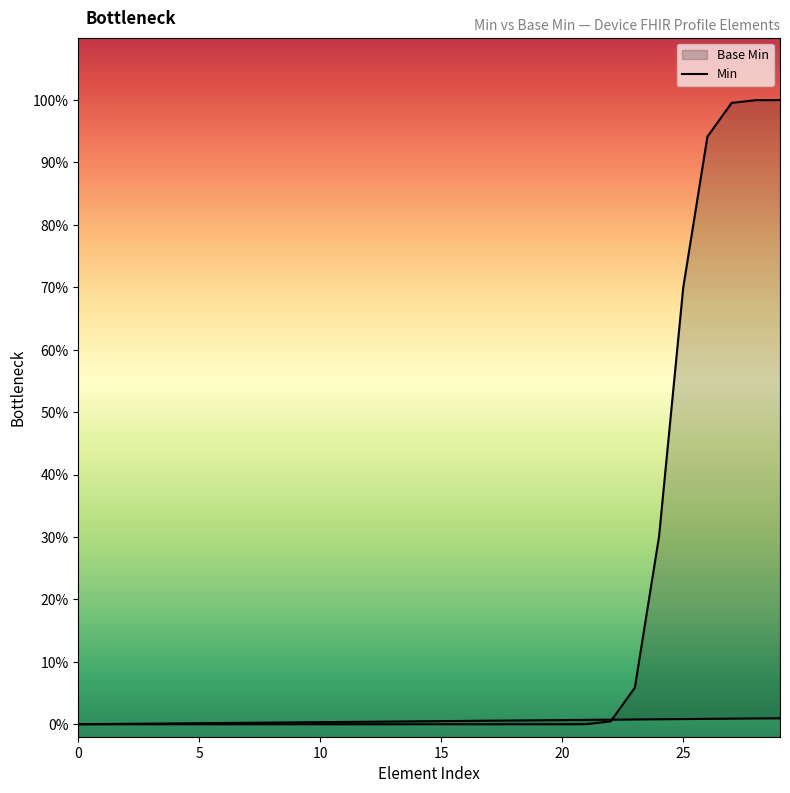

Between 24 and 12, which is larger?

24